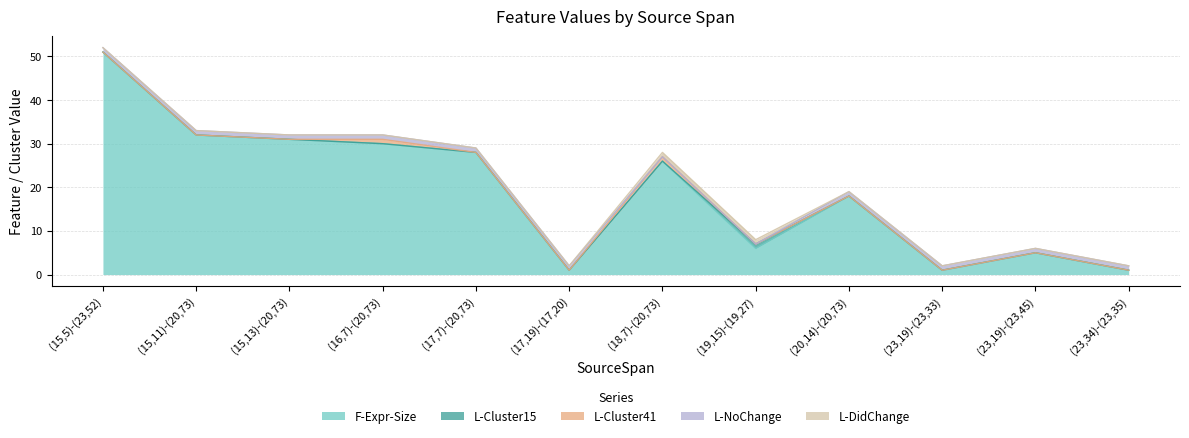

What is the spread (max minus min) of values at (15,11)-(20,73)?

32